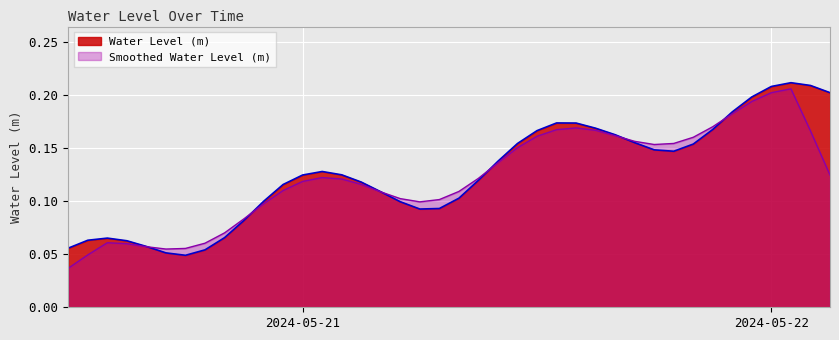

What is the difference between the second highest and second lowest values?

0.2